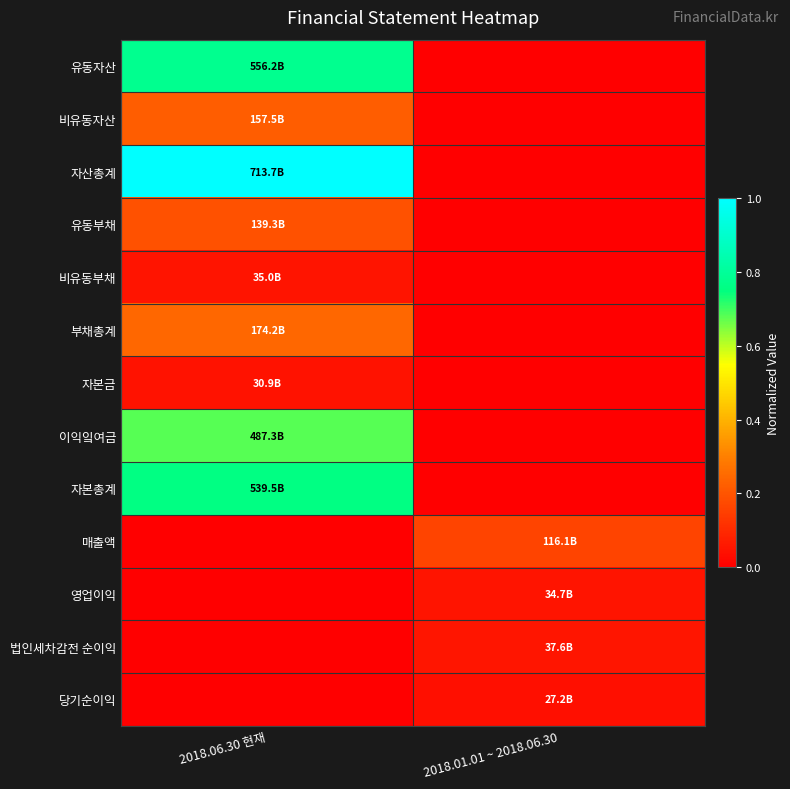

What is the spread (max minus min) of values at 2018.06.30 현재?

1.0